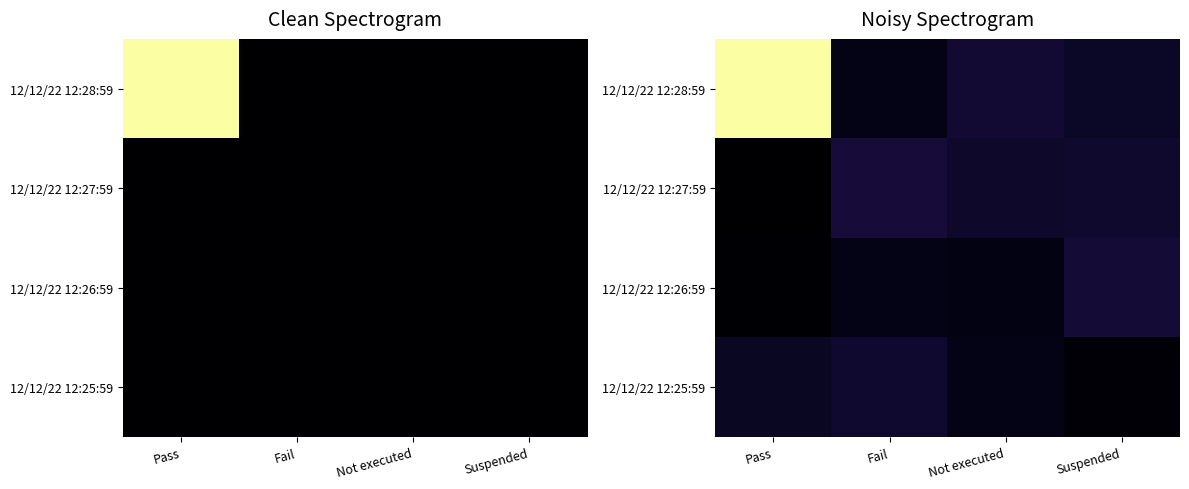

Is the value of 12/12/22 12:26:59 at Suspended greater than the value of 12/12/22 12:27:59 at Suspended?

Yes